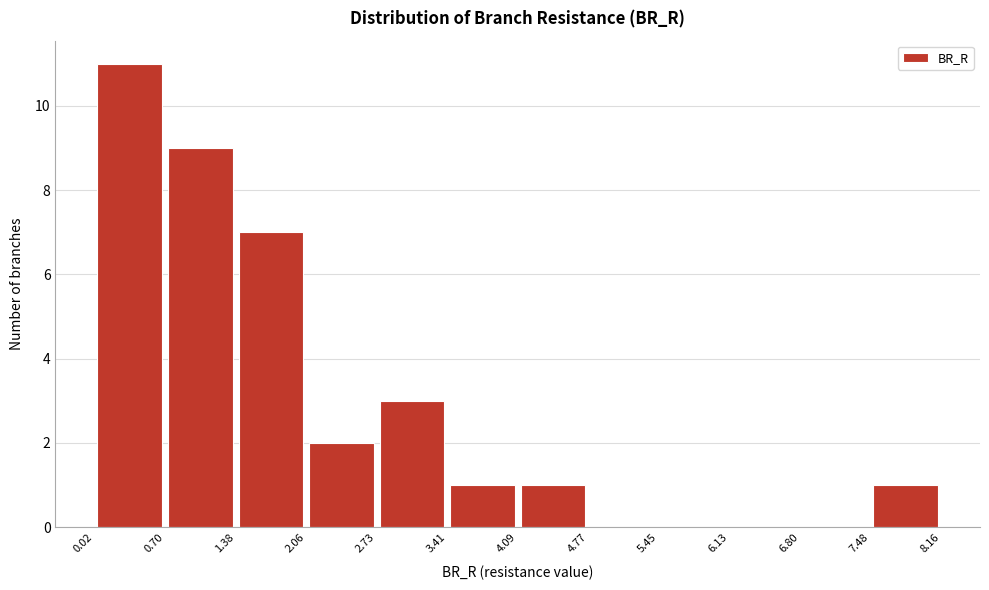

Reading left to right, list every bar in this chart as the range it spans on the x-axis followed by its height. The values are not printed on the chart, so give them approximately, as read against the axis.

0.02 to 0.70: 11
0.70 to 1.38: 9
1.38 to 2.06: 7
2.06 to 2.73: 2
2.73 to 3.41: 3
3.41 to 4.09: 1
4.09 to 4.77: 1
4.77 to 5.45: 0
5.45 to 6.13: 0
6.13 to 6.80: 0
6.80 to 7.48: 0
7.48 to 8.16: 1